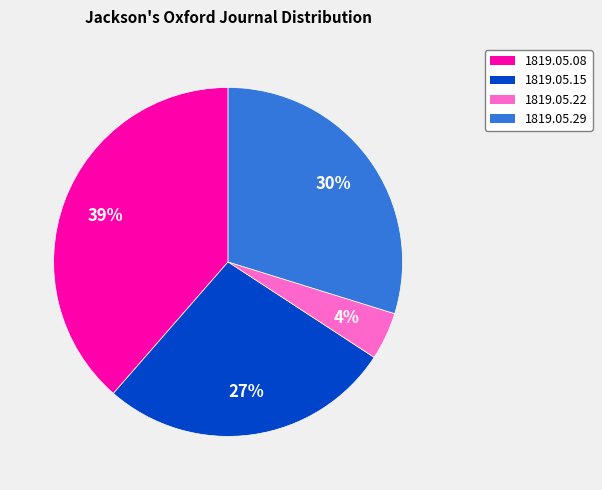

Does any single category account for the majority?

No